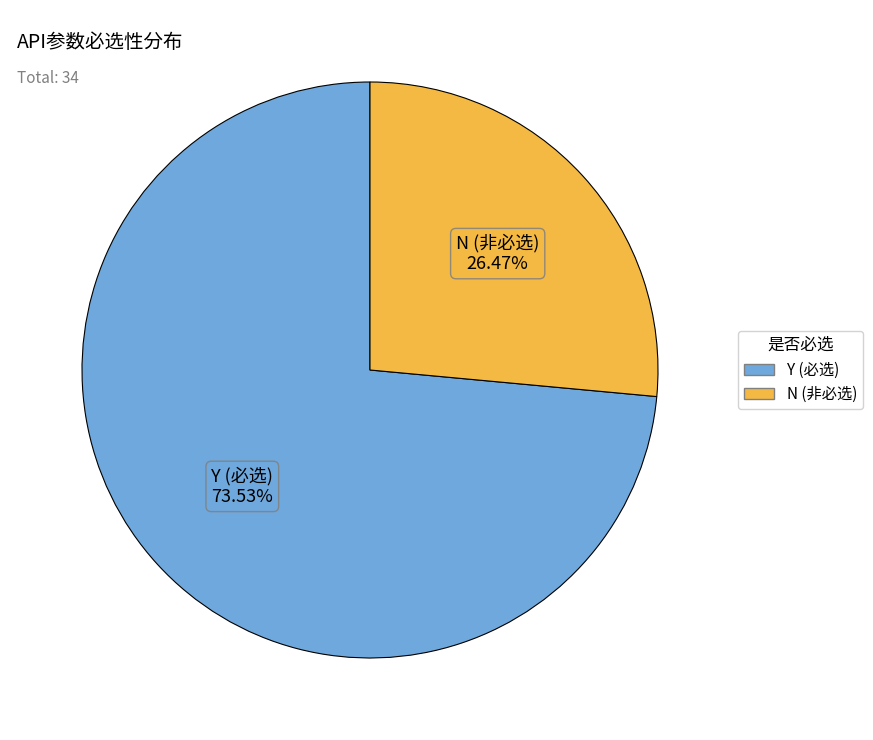

Rank the categories by value from lowest to highest.

N, Y